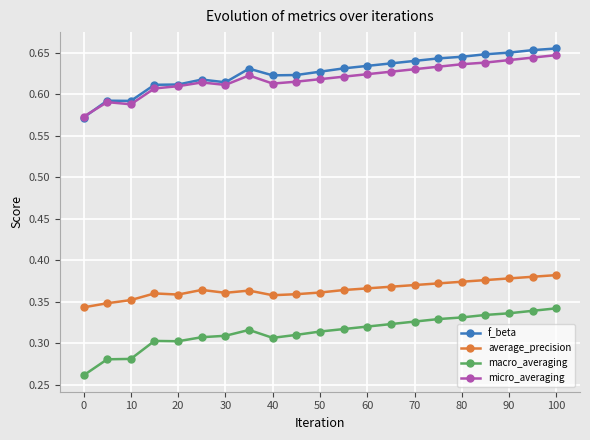

True or false: macro_averaging and f_beta cross at least once.

False